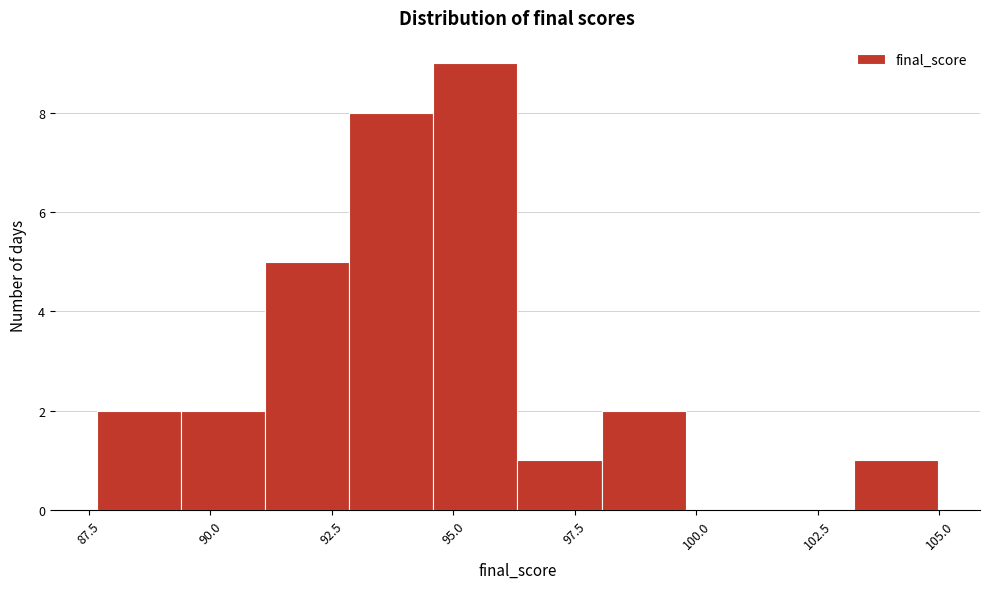

Read against the x-axis, roughly where is the centre of the tallest bar?

95.5